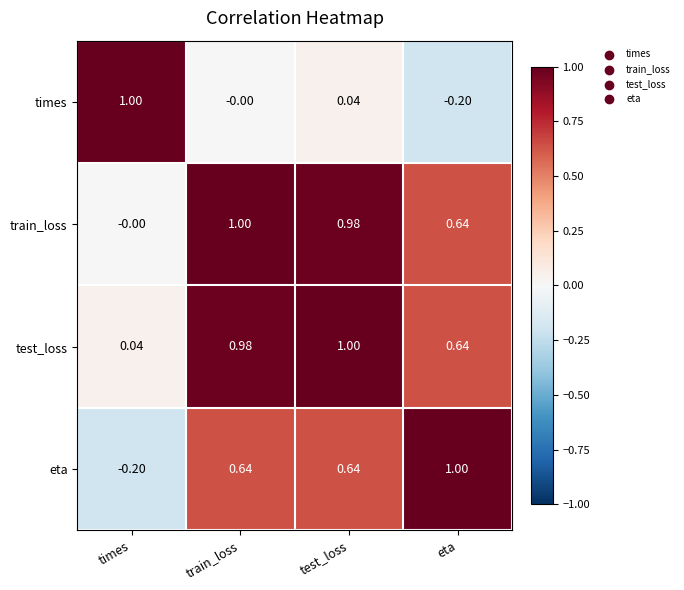

How many values in train_loss are above zero?

3